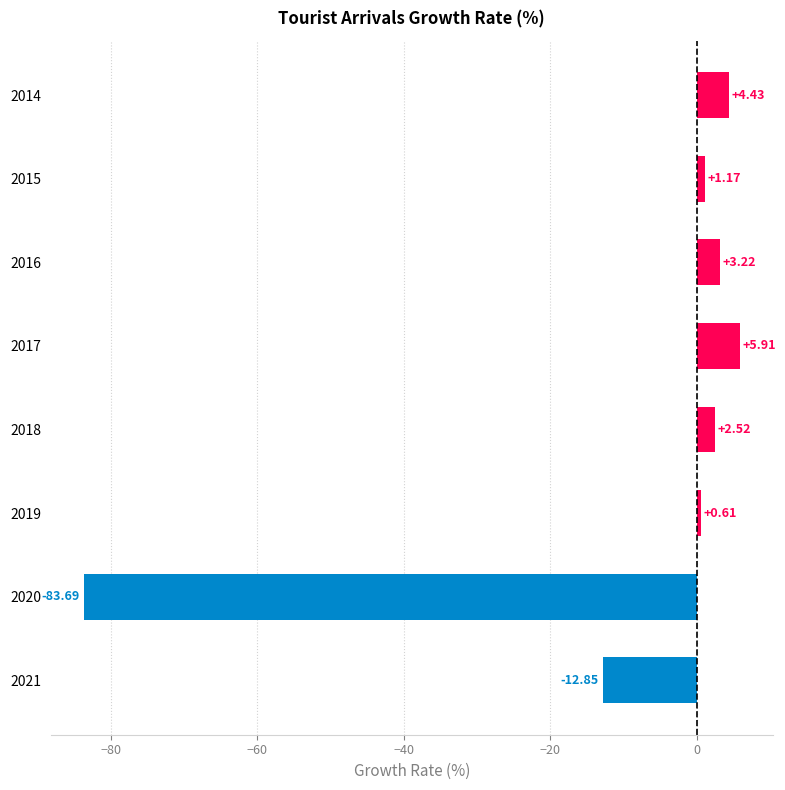

List the labels in order of value, smallest first.

2020, 2021, 2019, 2015, 2018, 2016, 2014, 2017